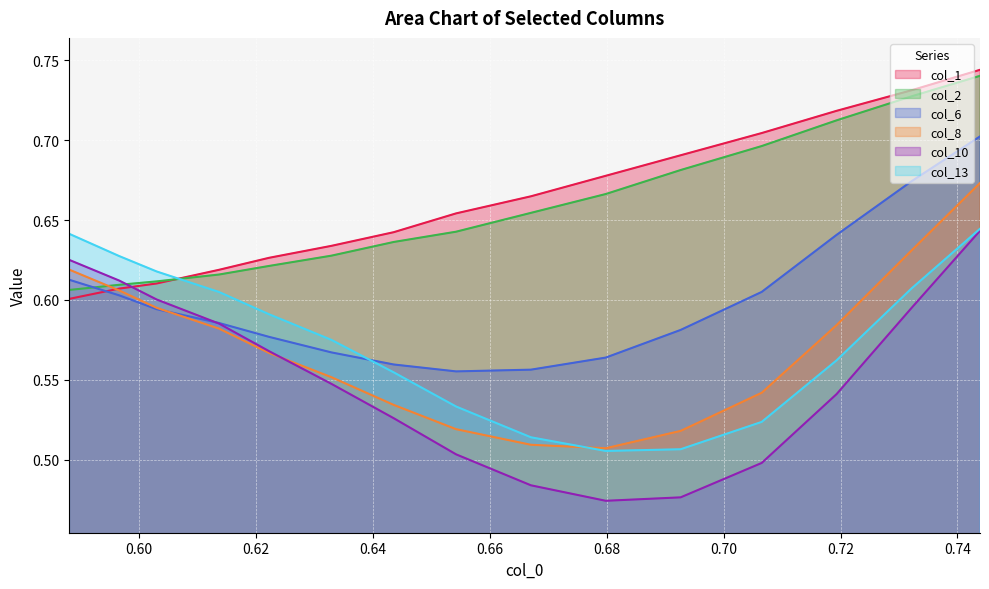

How many times do col_13 and col_8 cross each other?

1